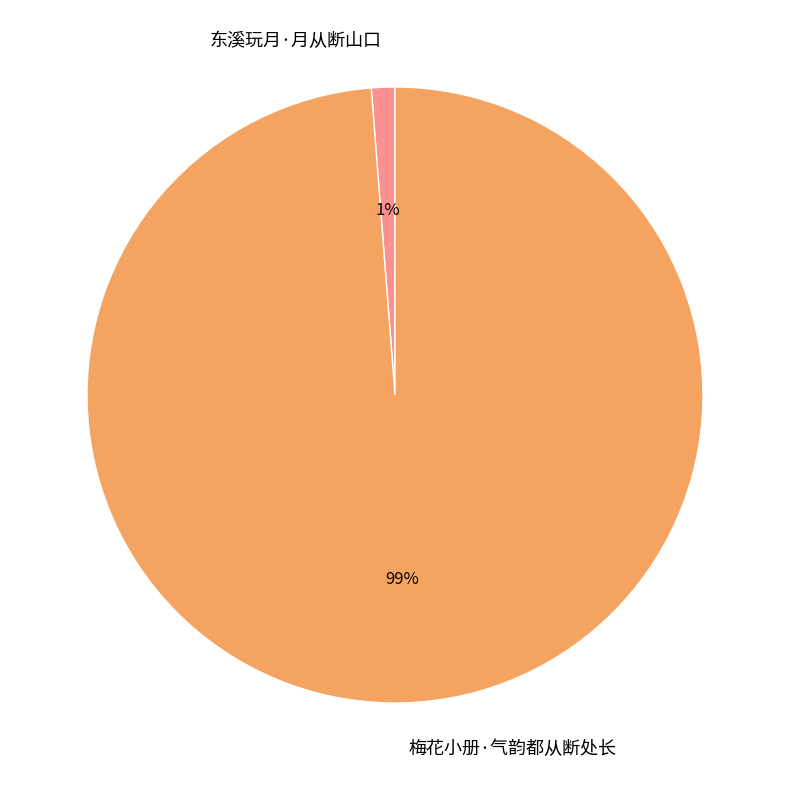

Combined, do 东溪玩月·月从断山口 and 梅花小册·气韵都从断处长 account for over 50%?

Yes